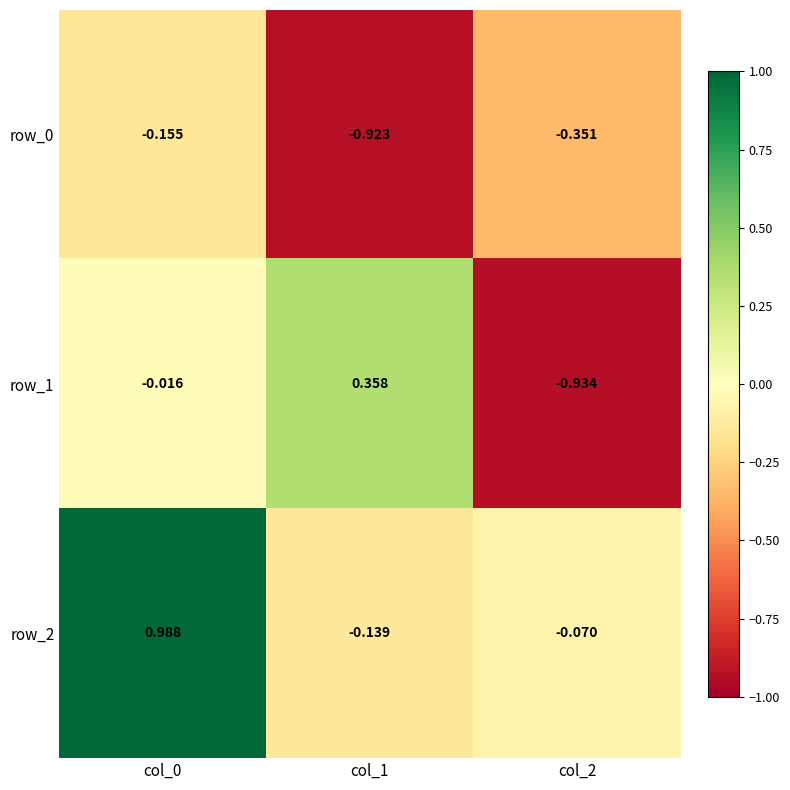

At which label does row_0 reach its minimum?

col_1